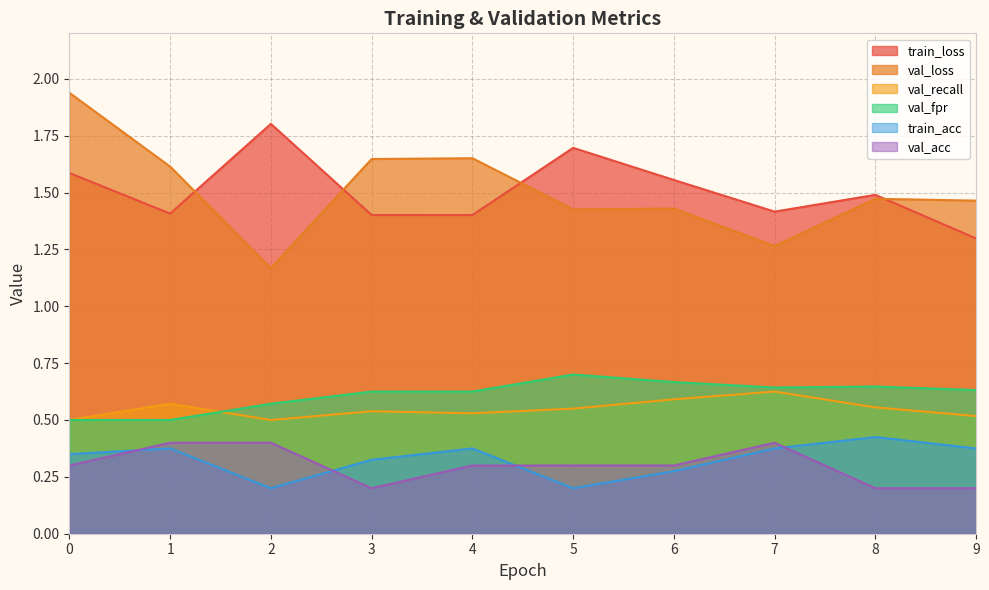

At which category does the chart reach its minimum across all series?

2